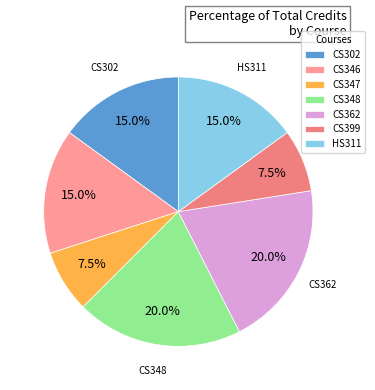

Approximately how many times larger is the value at CS346 compared to CS399?

2.0